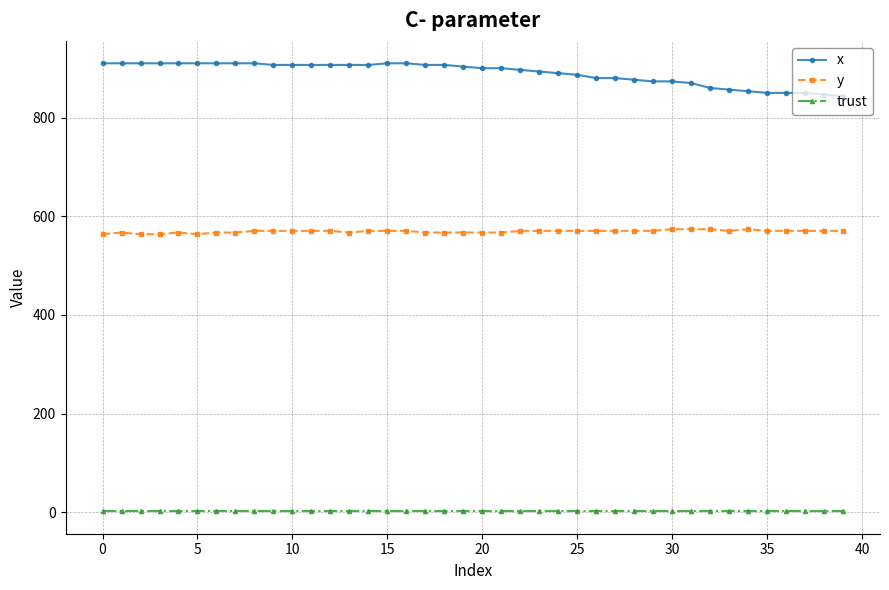

At how many categories does at least one series exceed 699?

40